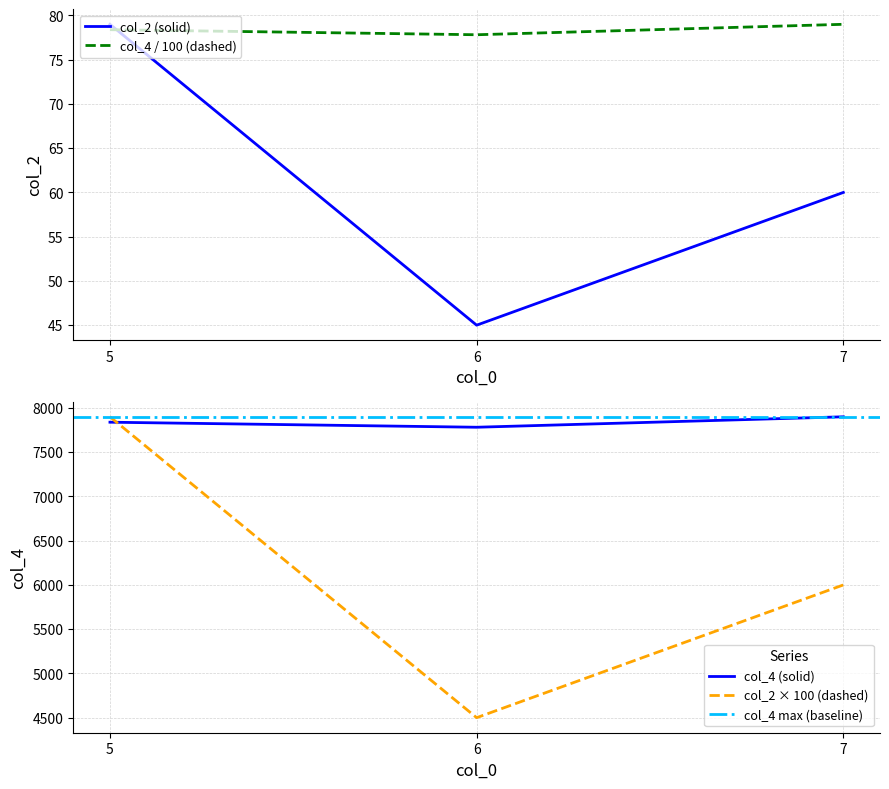

What is the value of the col_2 point at the 3rd from the left?

6000.0